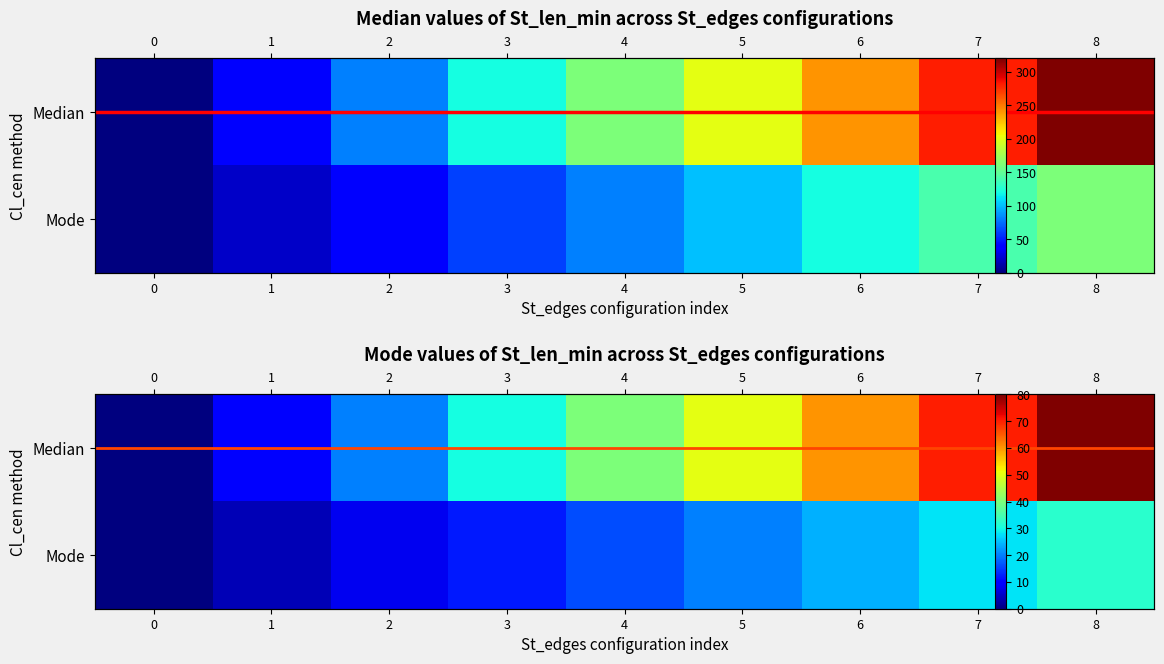

Which series changed the most between 3 and 5?

Median